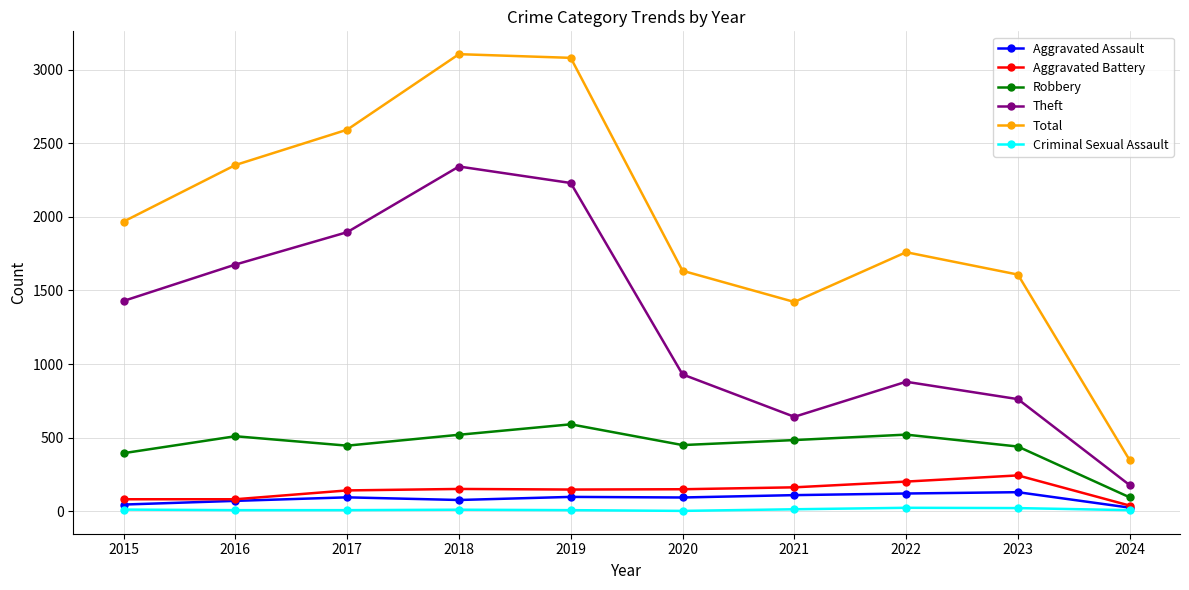

Rank the series at 2019 from lowest to highest value.

Criminal Sexual Assault, Aggravated Assault, Aggravated Battery, Robbery, Theft, Total